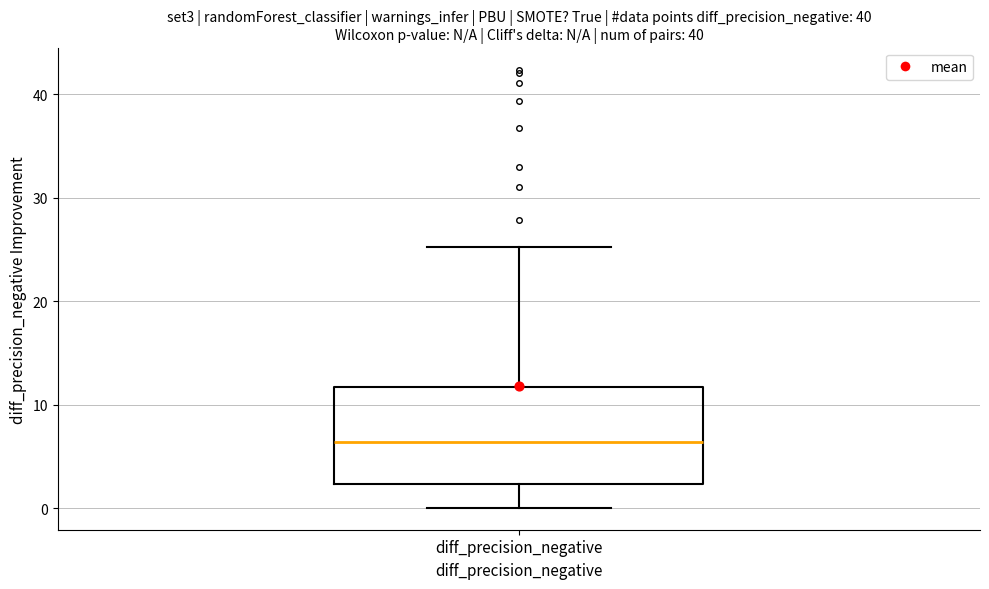

Transcribe this box plot: give where the median line is, the range the box spans, and where the two whiskers end, as read against the y-axis. The values are not printed on the chart, so give them approximately, as read against the axis.

median 6, box 2 to 12, whiskers 0 to 25